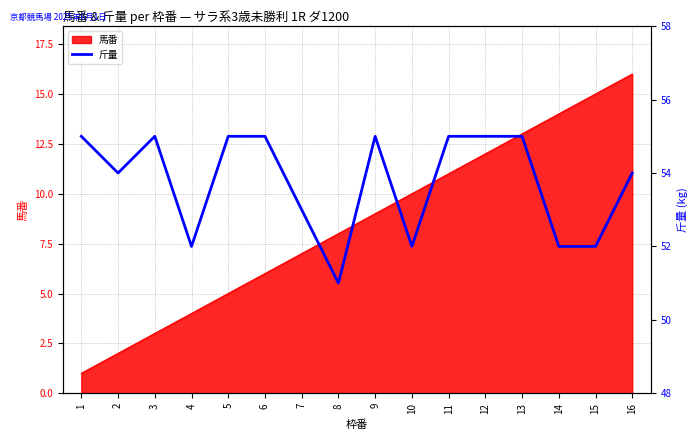

True or false: the data shows 72 at 15.

False